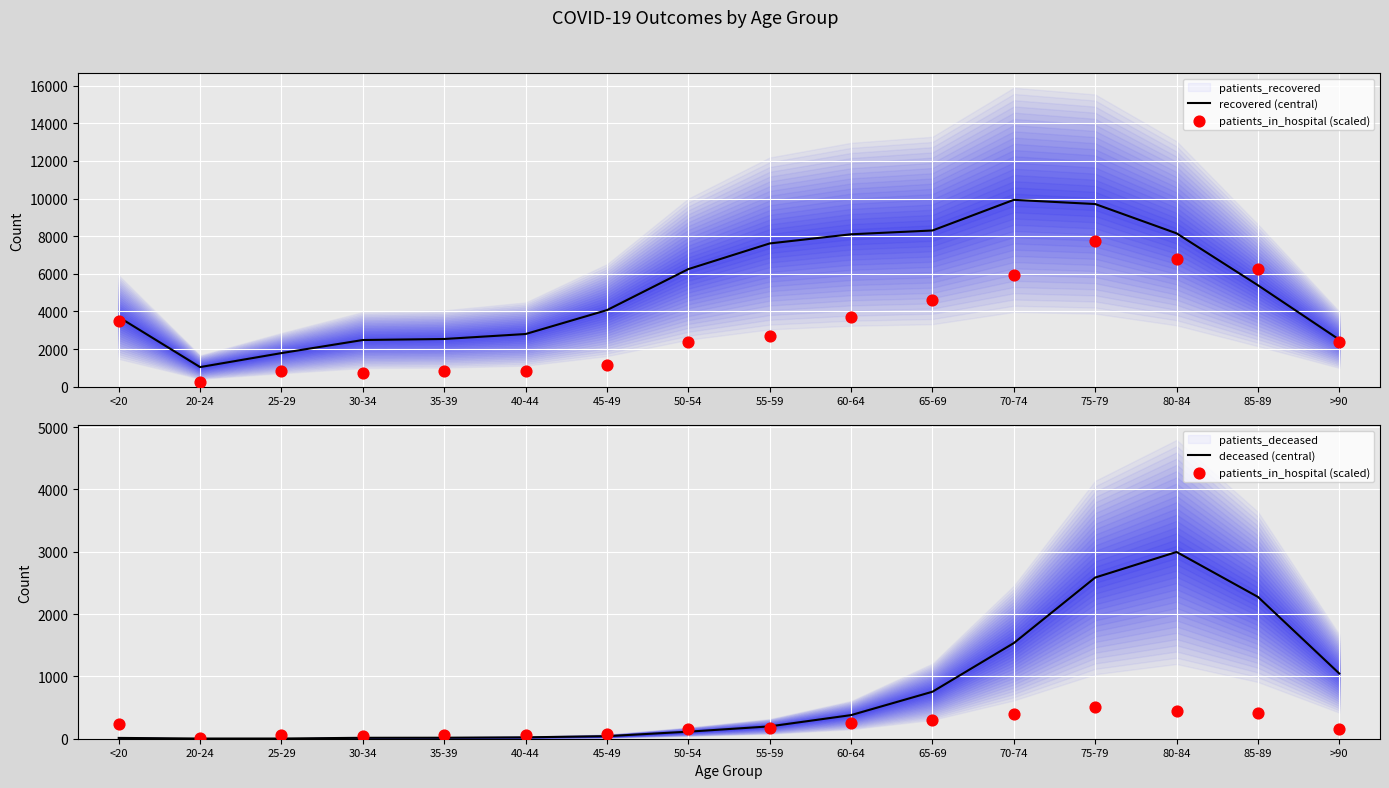

Which series has the largest total across all categories?

recovered (central)